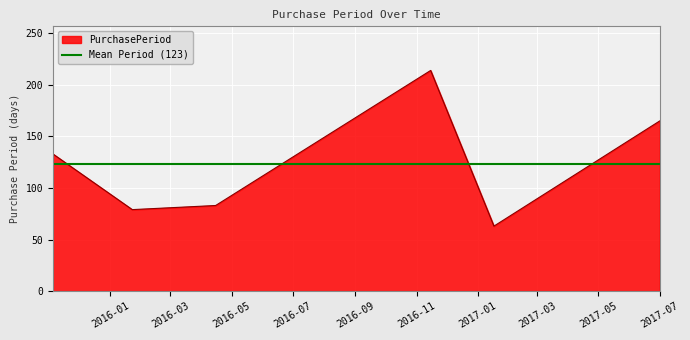

What is the lowest value of the PurchasePeriod series?

63